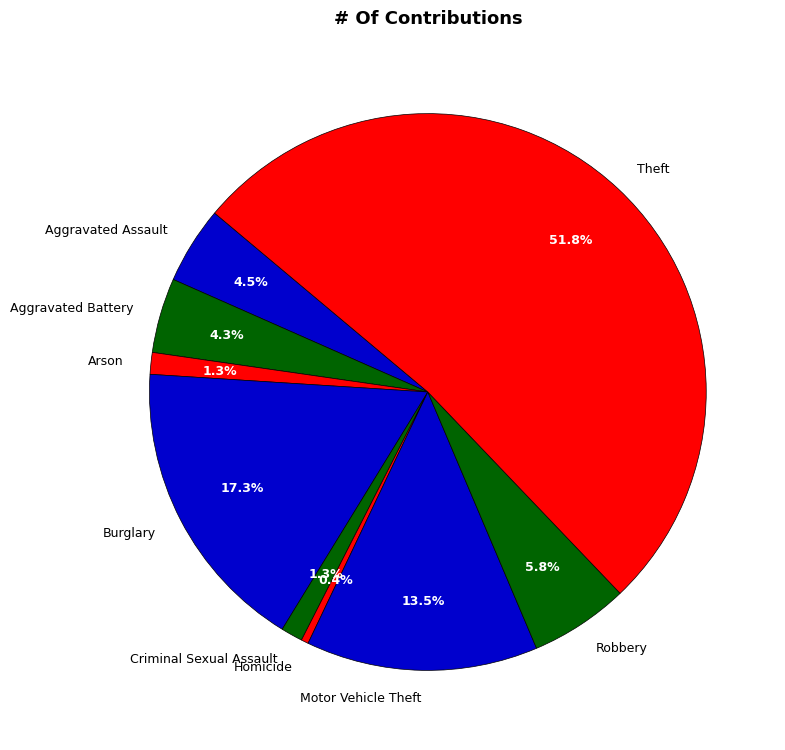

What is the largest slice in the pie chart?

Theft